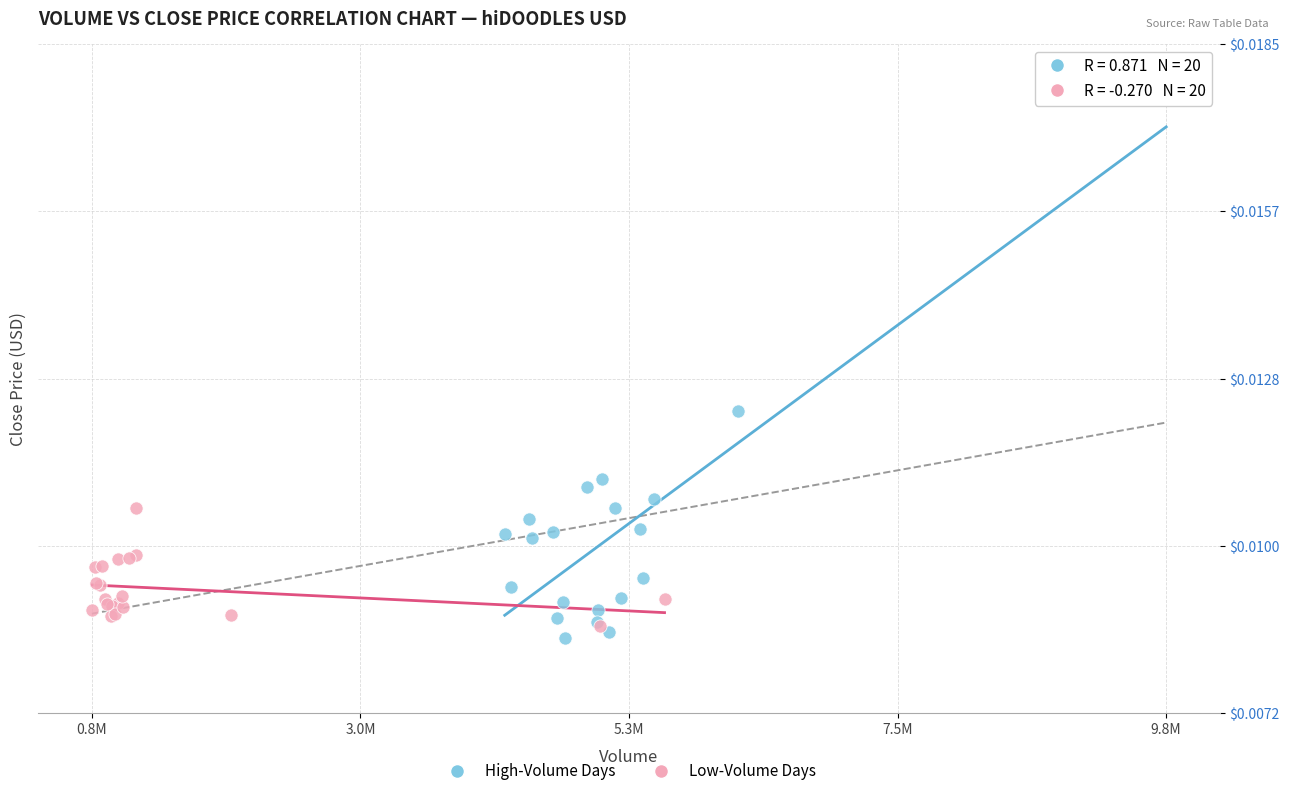

Which series contains the highest Y value?

High-Volume Days